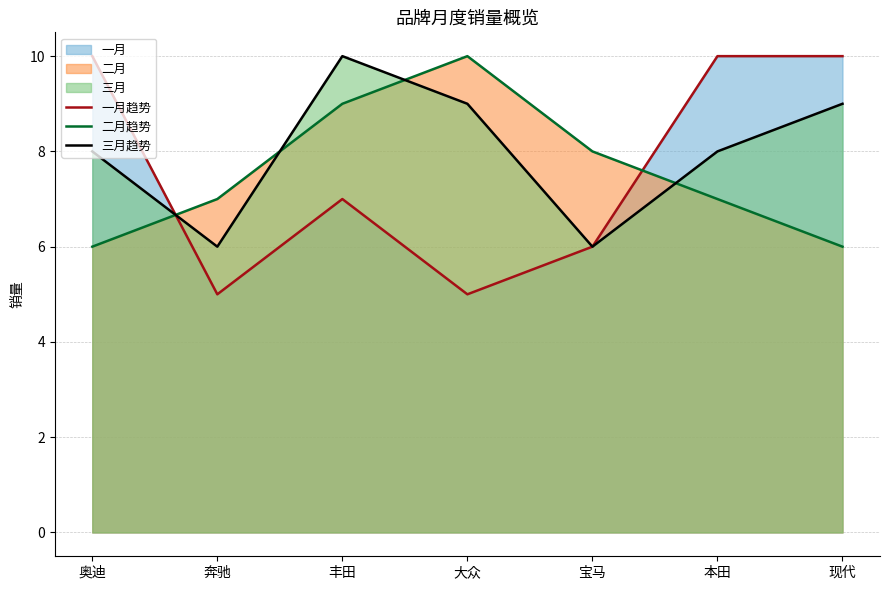

What is the value of the 一月趋势 point at the 1st from the left?

10